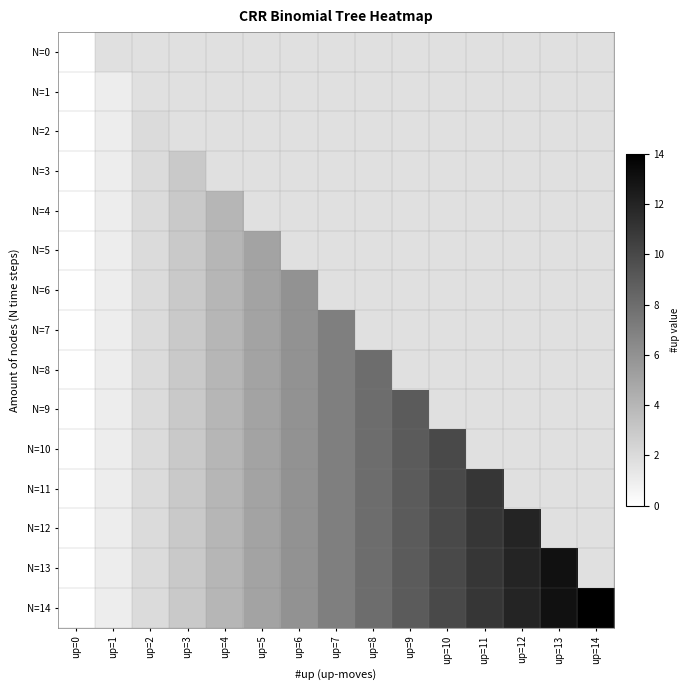

Which series has the widest spread of values?

N=14